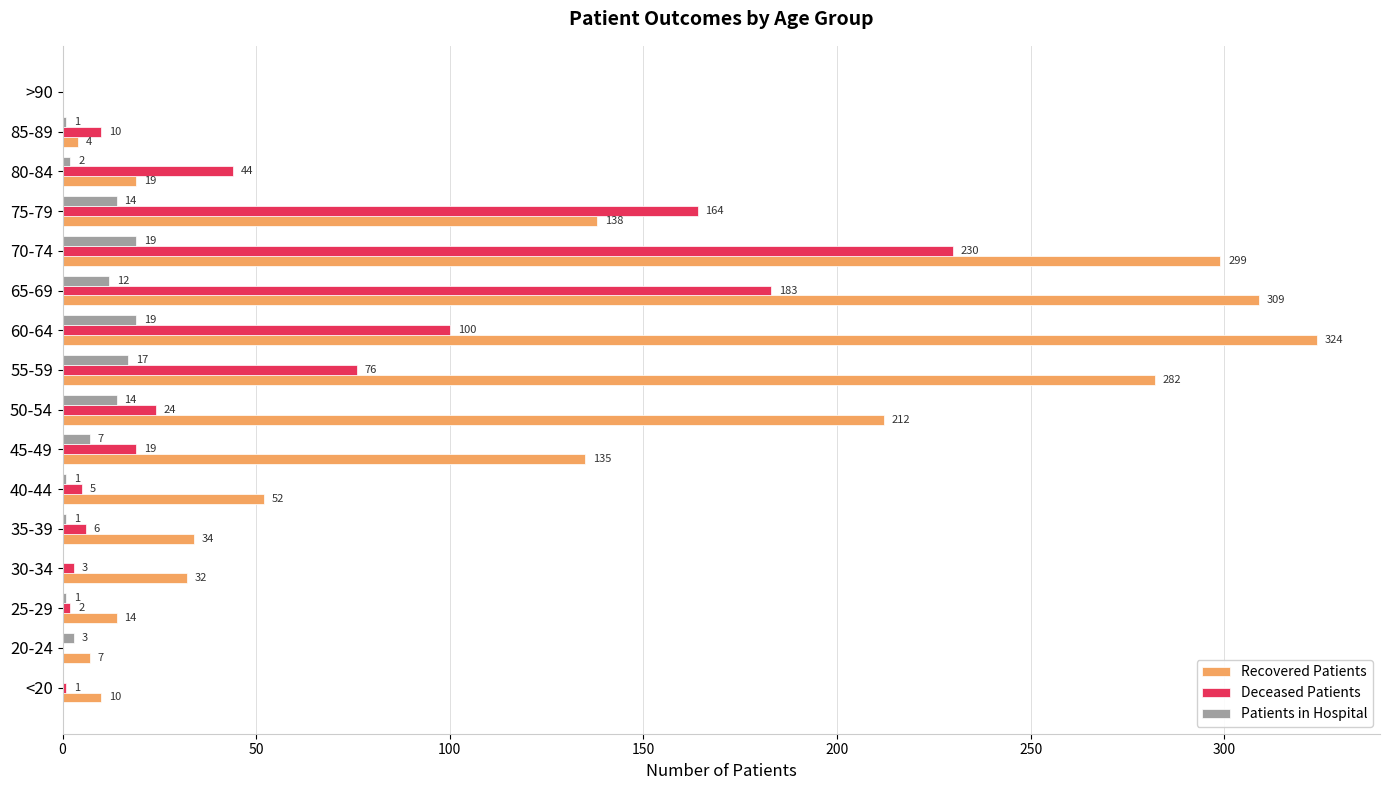

What are all the series names shown in the legend?

Recovered Patients, Deceased Patients, Patients in Hospital